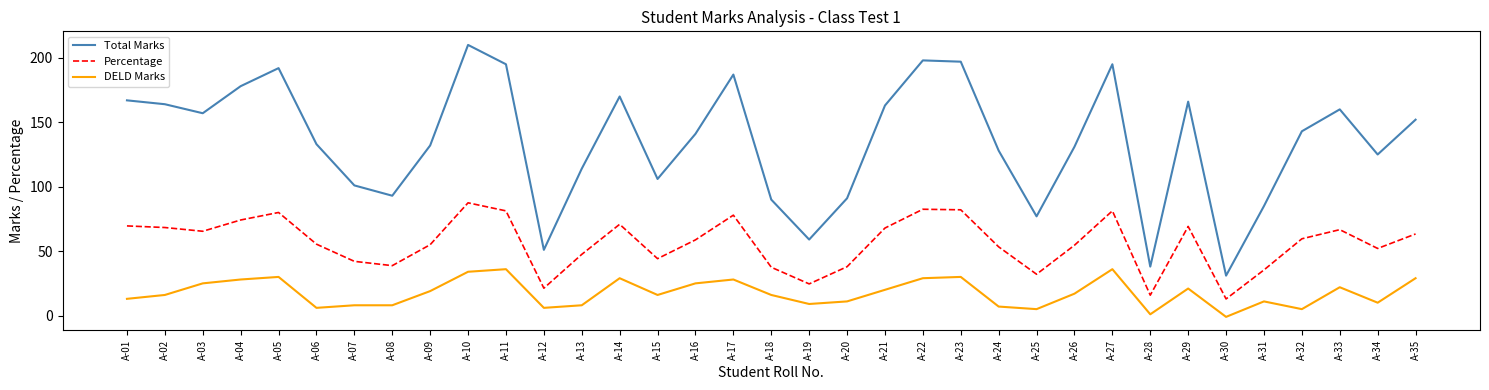

True or false: Percentage and DELD Marks cross at least once.

False